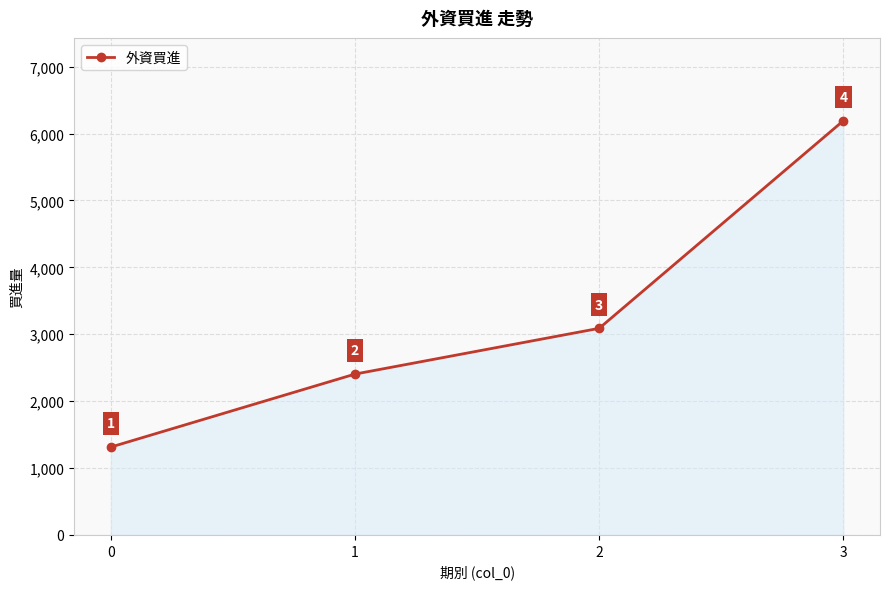

True or false: there are more than 2 points higher than both neighbors.

False